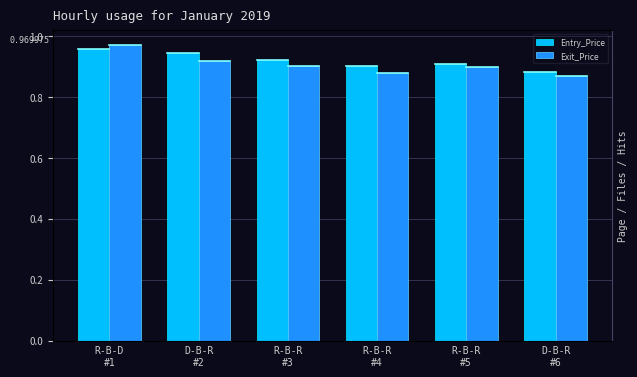

Is the value of Exit_Price at D-B-R
#2 greater than the value of Entry_Price at R-B-R
#3?

No